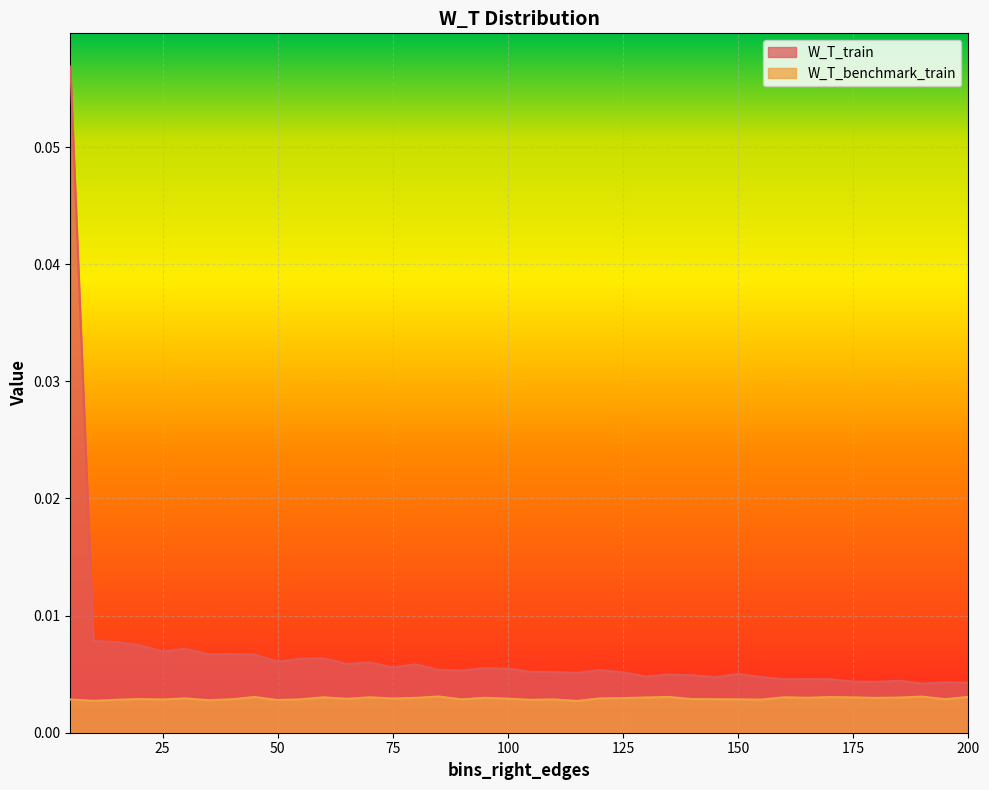

Does the chart display data point markers on the line(s)?

No